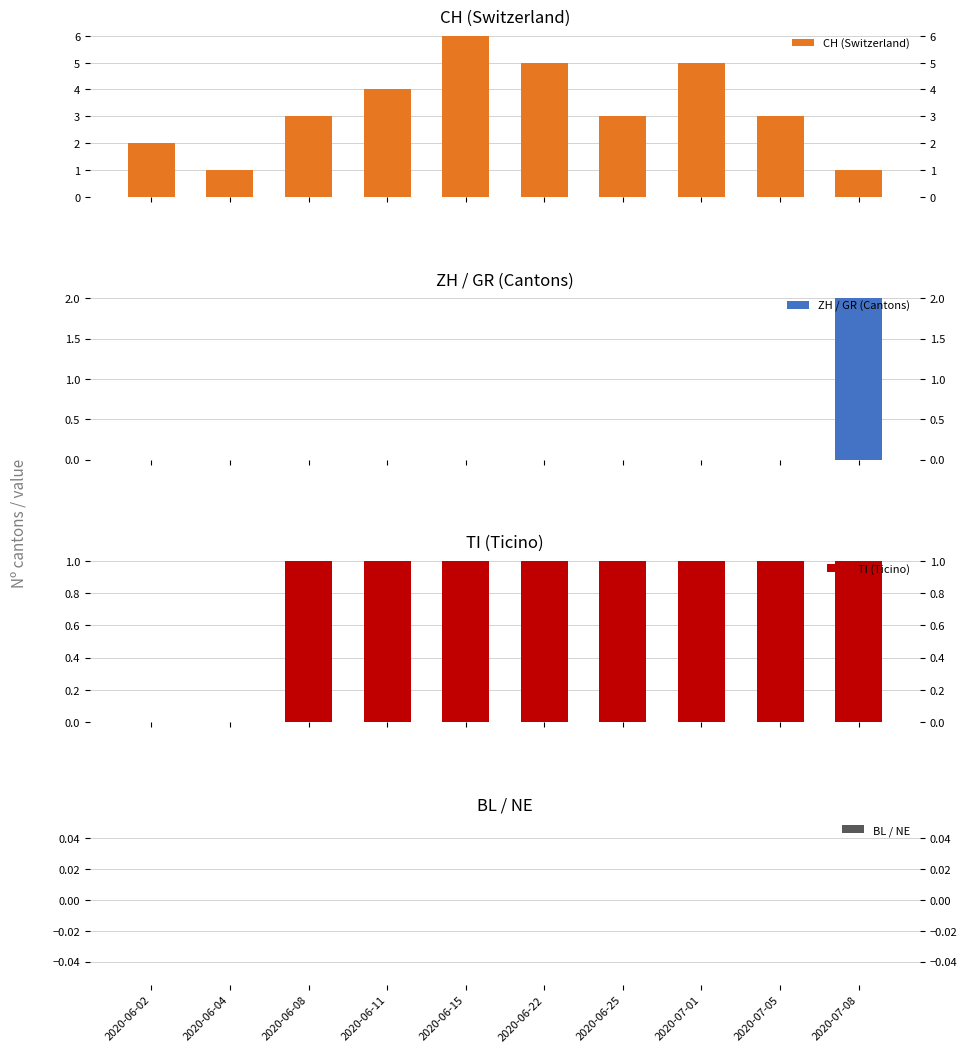

What is the value of the CH (Switzerland) bar at the 10th from the left?

1